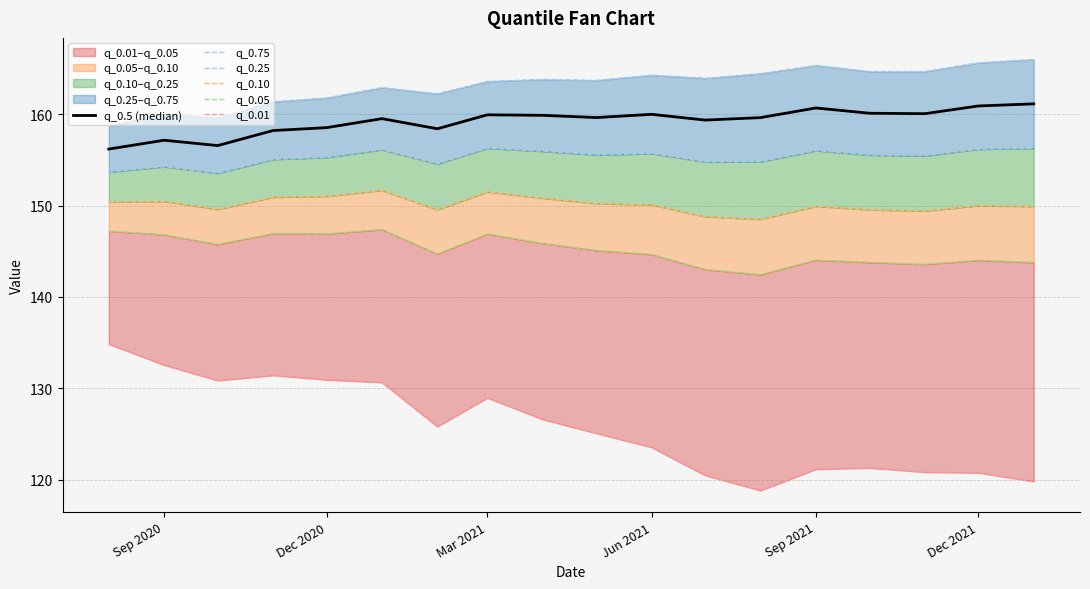

Which series has the widest spread of values?

q_0.01